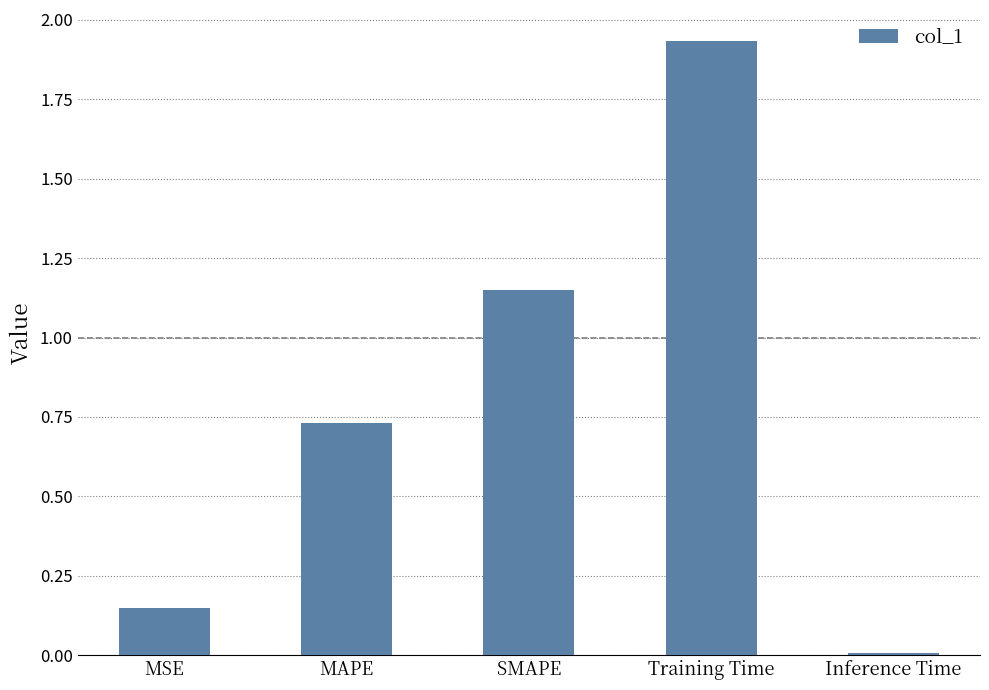

Which label corresponds to the largest value in the chart?

Training Time